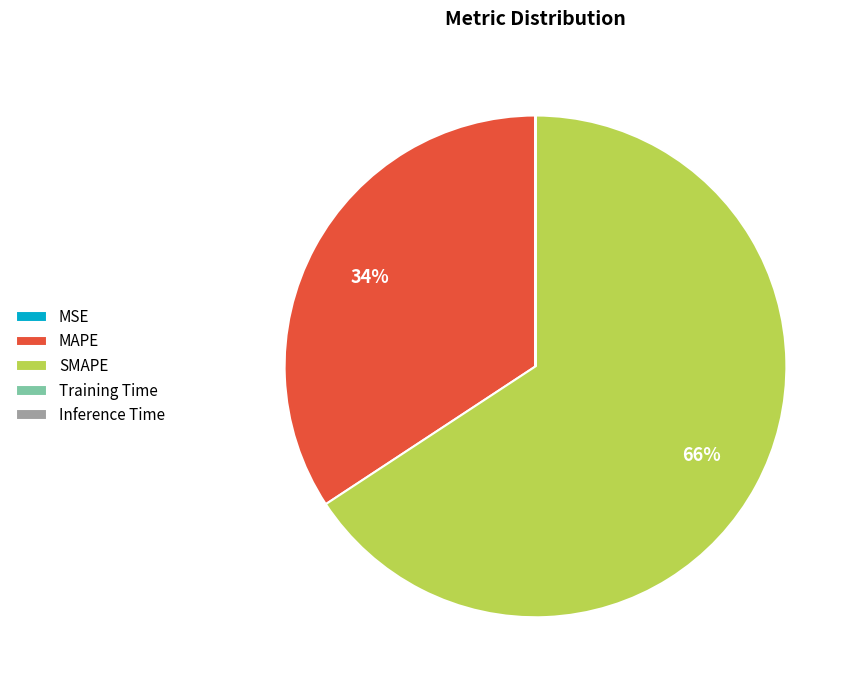

What percentage is the MAPE slice, to the nearest percent?

34%